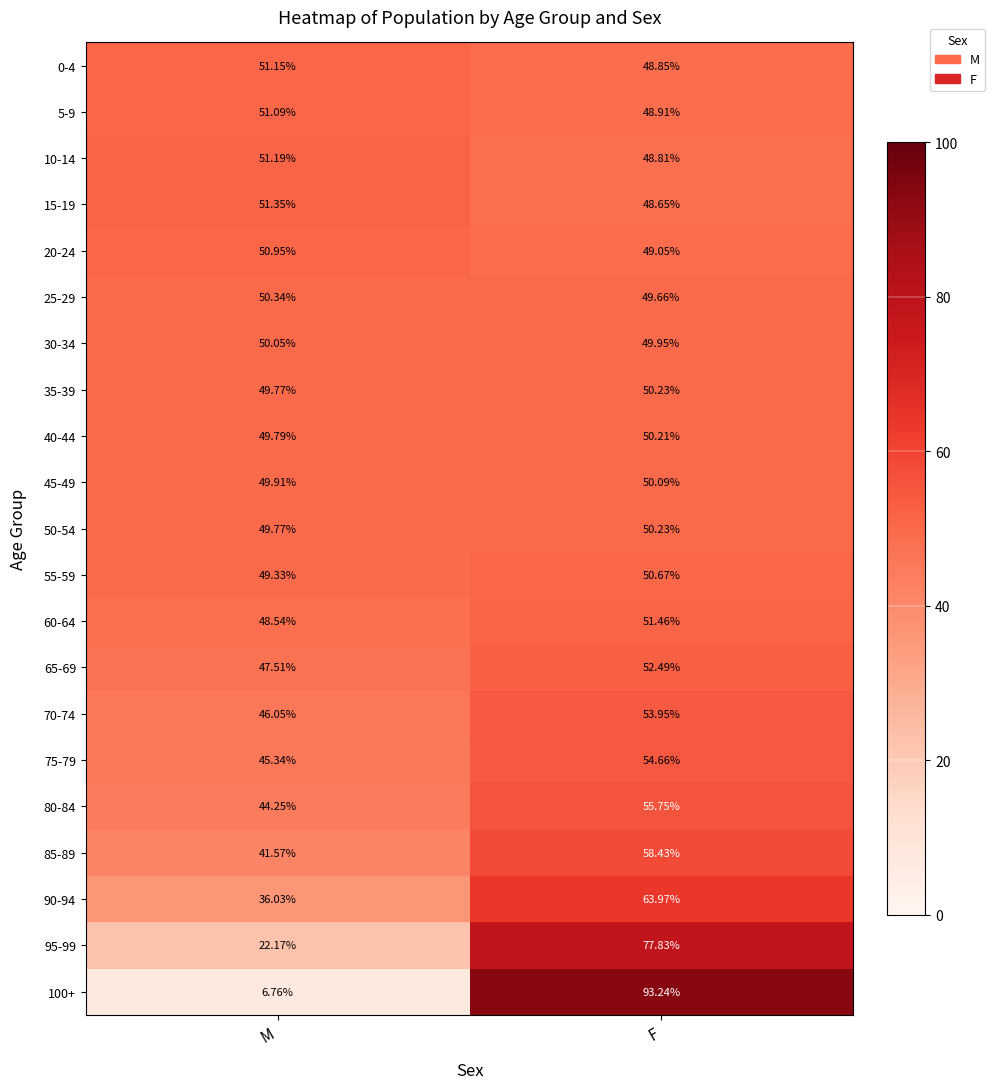

Is the value of 5-9 at F greater than the value of 10-14 at F?

Yes